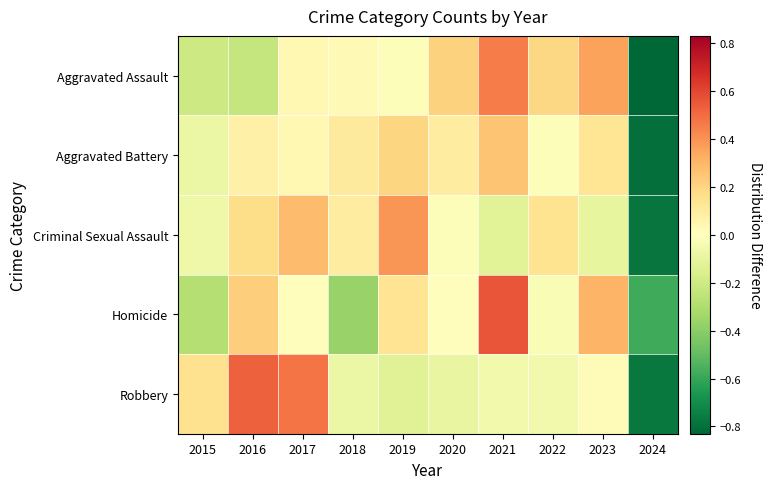

Rank the series at 2015 from highest to lowest value.

Robbery, Criminal Sexual Assault, Aggravated Battery, Aggravated Assault, Homicide